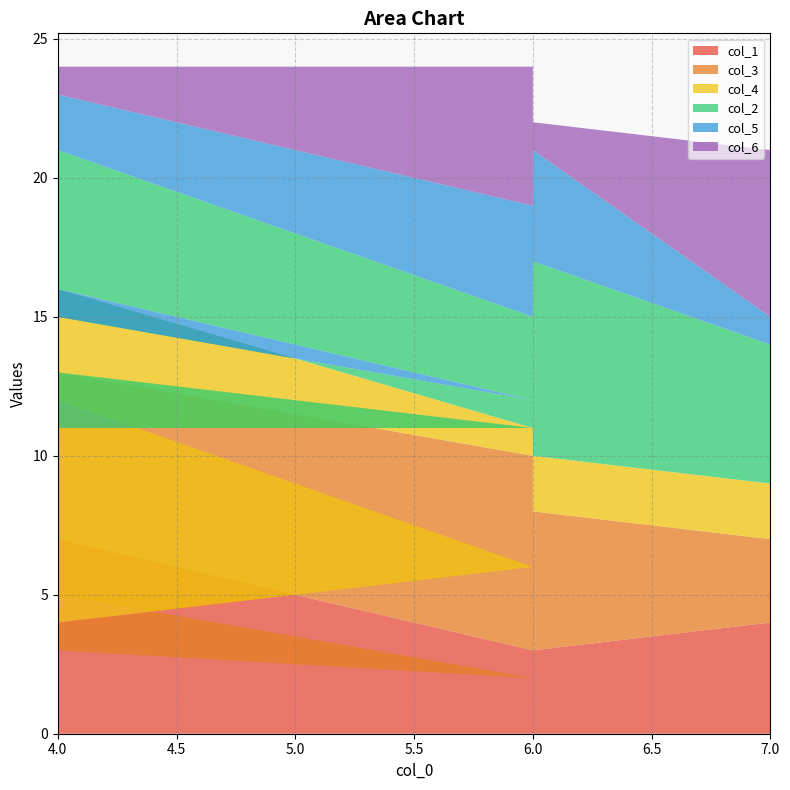

Reading left to right, extract all data points from this chart.

col_1: 5	2	3	7	3	3	4
col_3: 7	4	1	6	7	5	3
col_4: 1	5	7	3	1	2	2
col_2: 2	1	5	5	4	7	5
col_5: 3	3	2	2	4	4	1
col_6: 6	7	6	1	5	1	6